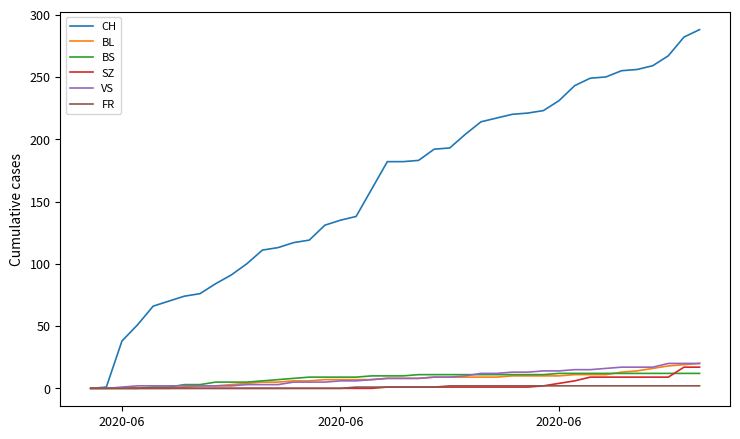

What is the maximum value shown in the chart?

288